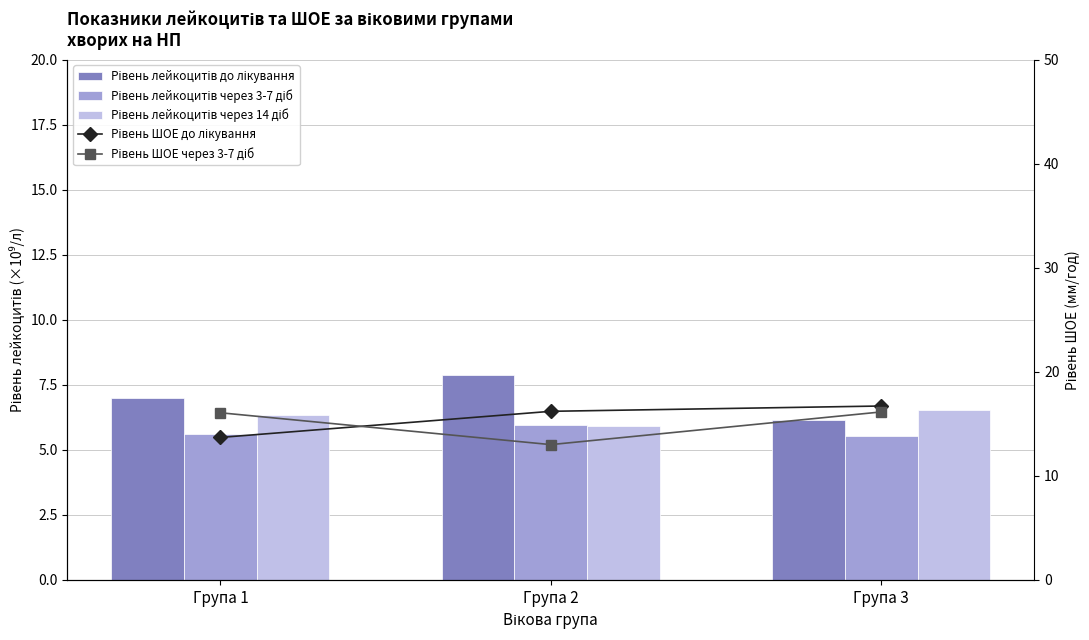

Where does the Рівень ШОЕ через 3-7 діб series first go above 16?

Група 1